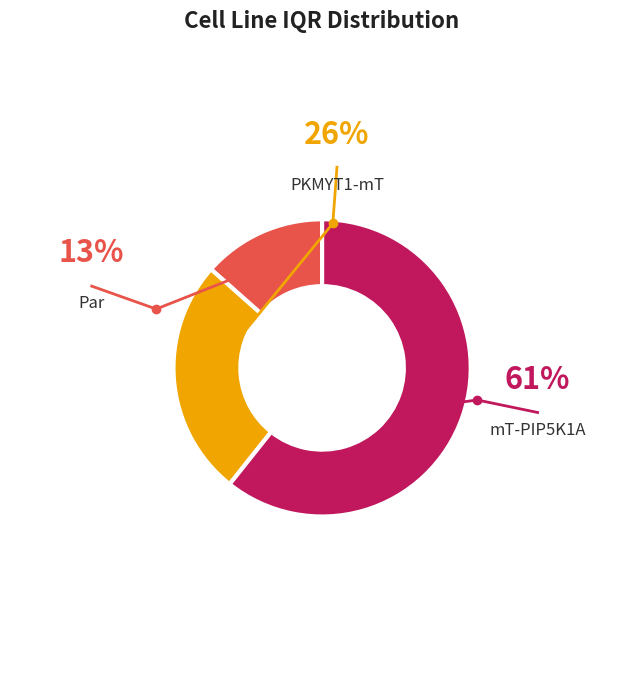

Rank the categories by value from highest to lowest.

mT-PIP5K1A, PKMYT1-mT, Par